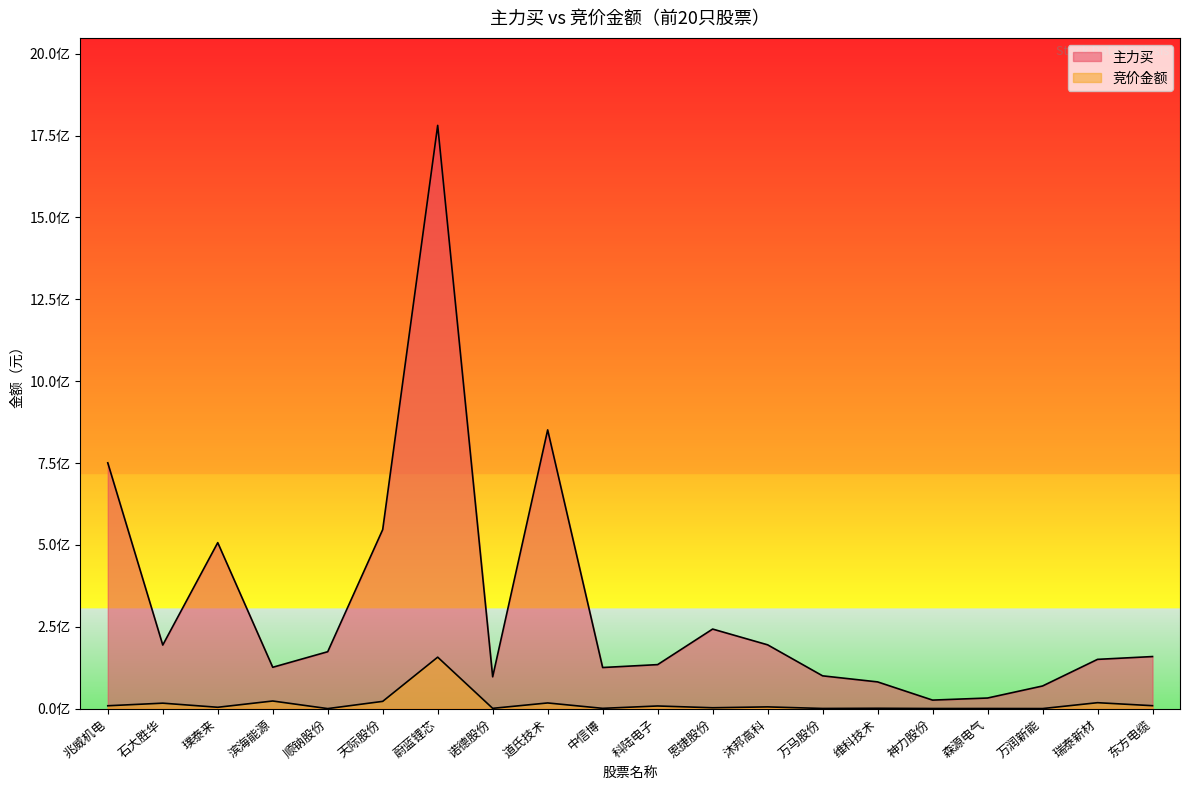

Which category has the highest value across all series?

蔚蓝锂芯